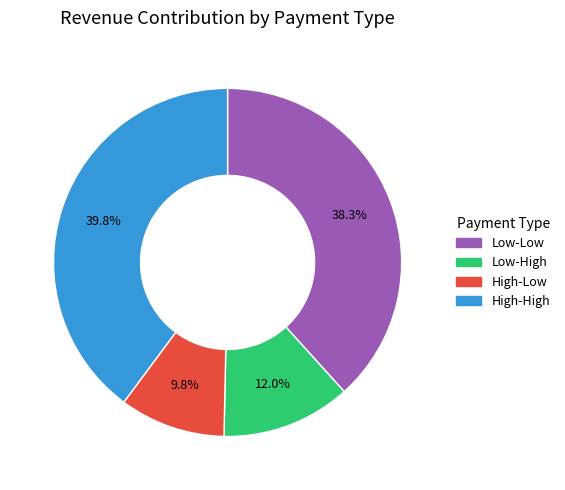

The High-High slice represents 40% of the pie. True or false?

True